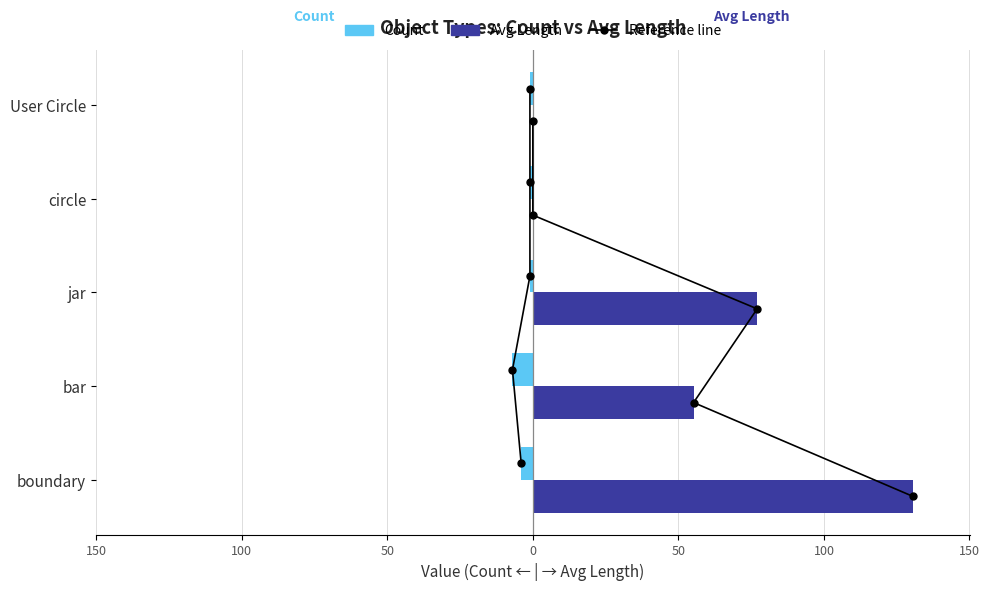

How many data points does each series have?

5